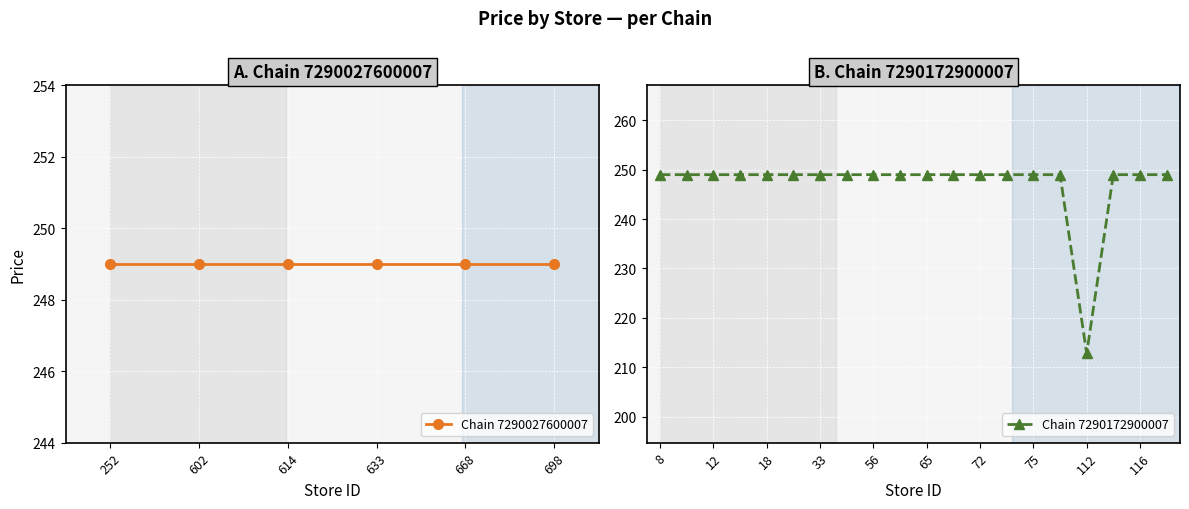

Which category has the lowest value in the Chain 7290172900007 series?

112